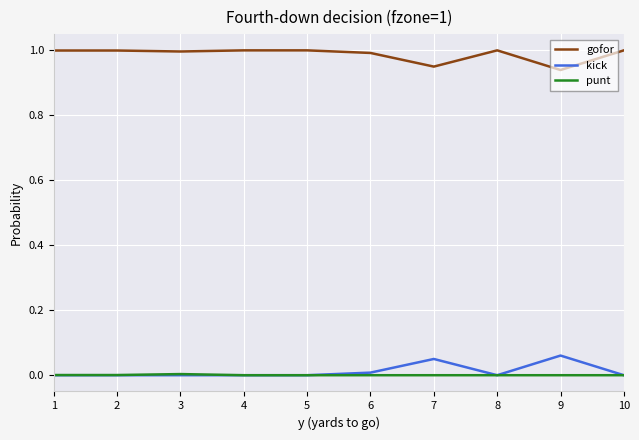

True or false: gofor and kick cross at least once.

False